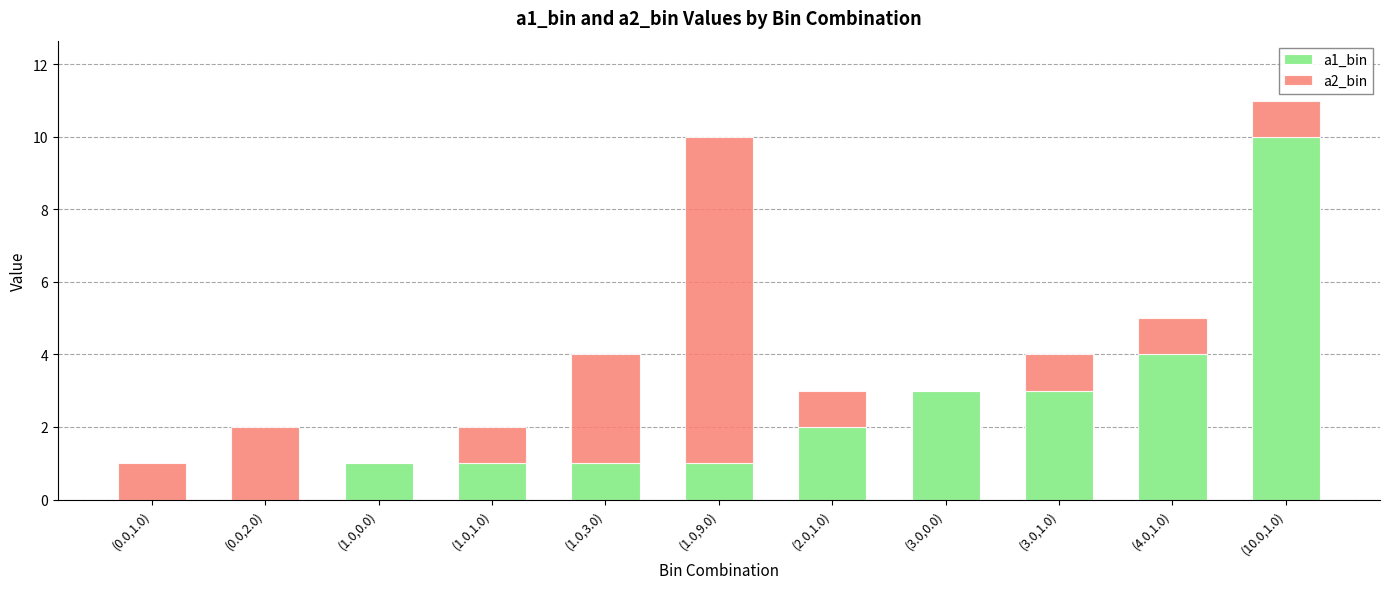

At which category is the sum across all series the highest?

(10.0,1.0)